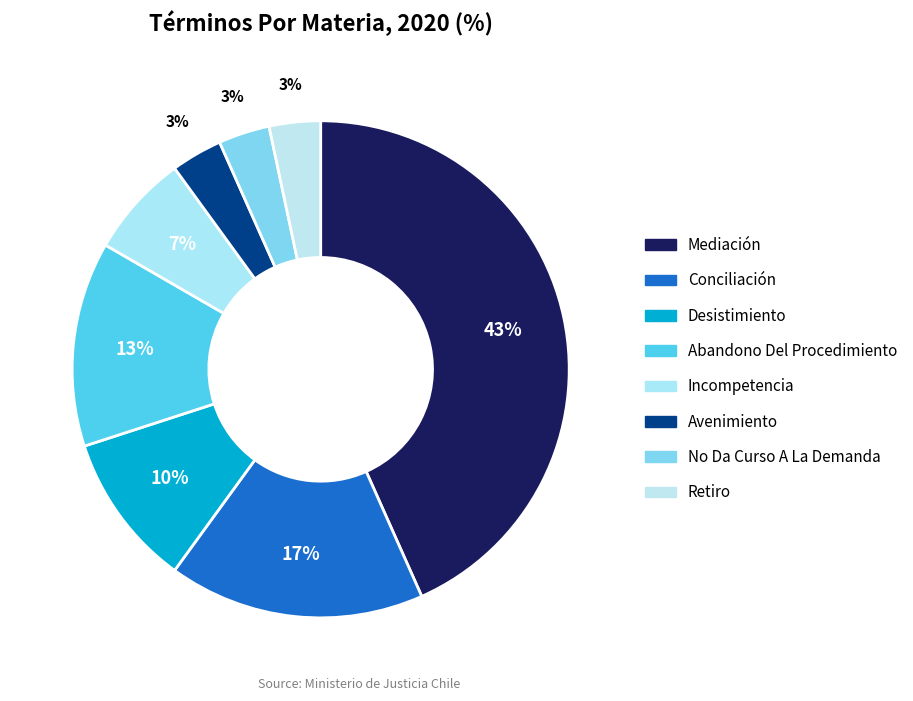

To the nearest percent, what is the average slice percentage?

12%